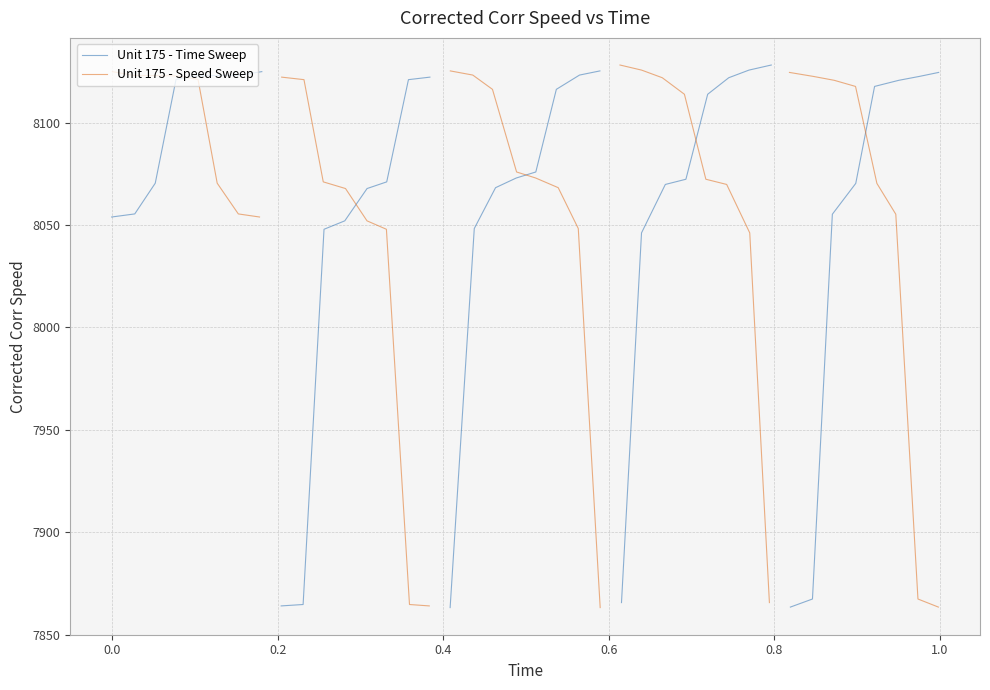

What is the difference between the second highest and second lowest values in the Unit 175 - Speed Sweep series?

67.6